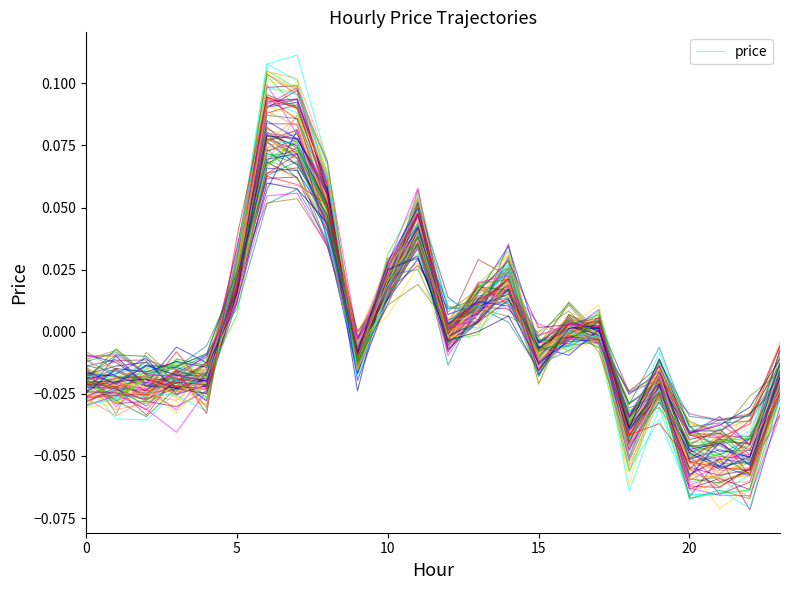

The chart shows a value of 0.0 at 10. True or false?

True